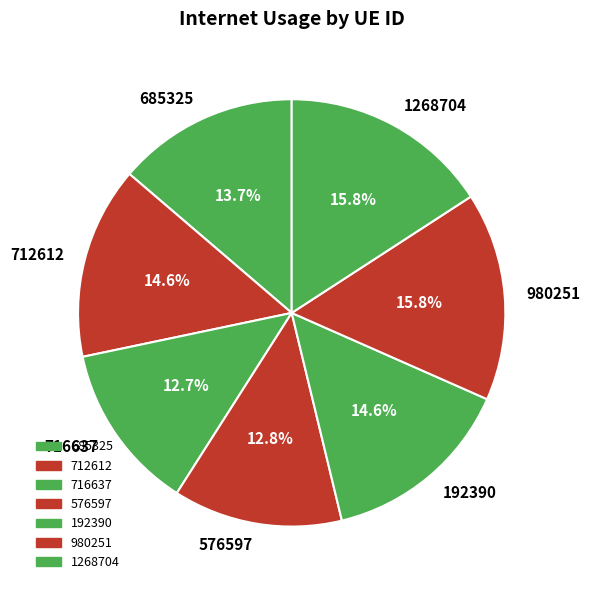

Do 712612 and 1268704 together represent more than half of the pie?

No